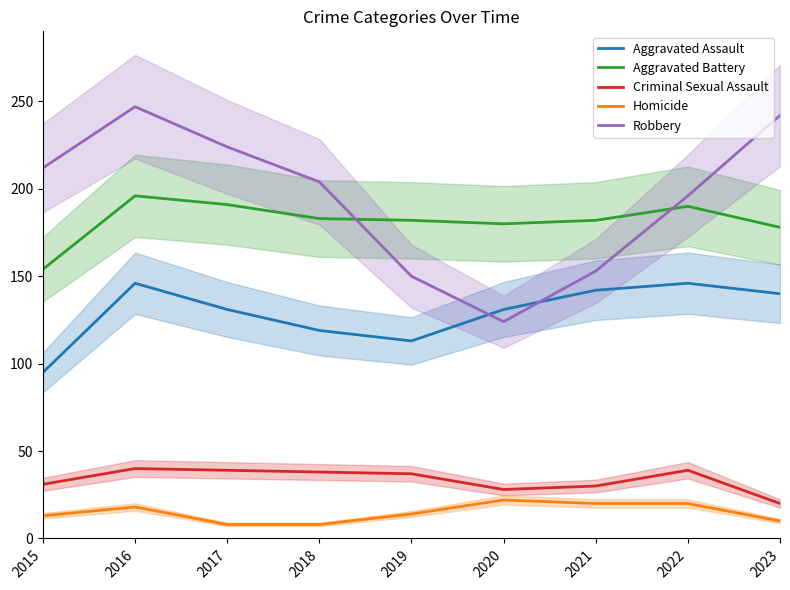

Is it true that Homicide equals 14 at 2019?

True